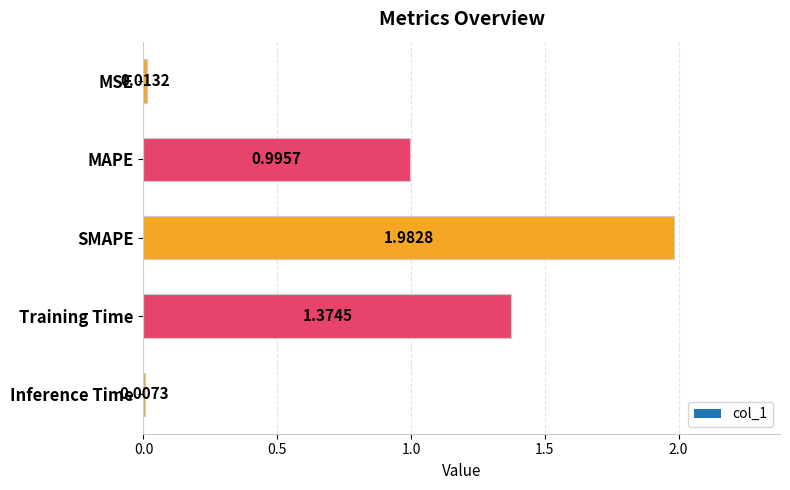

Are the bars grouped side by side (vs. stacked)?

No